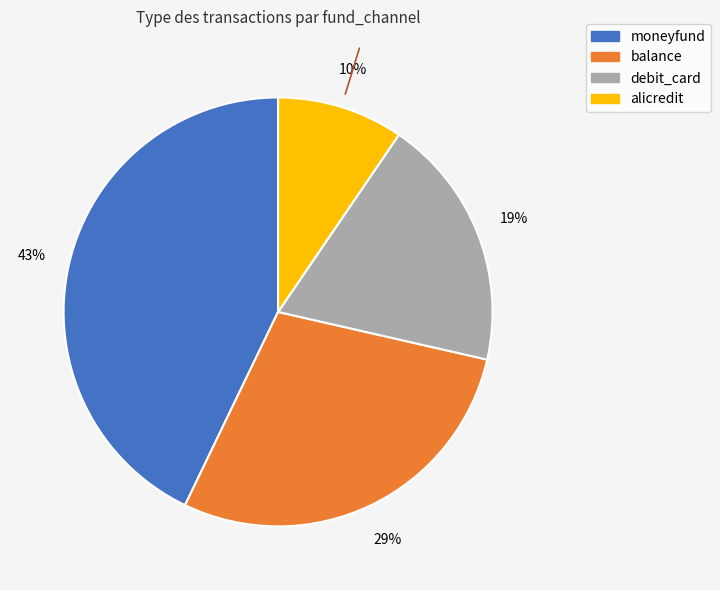

Rank the categories by value from lowest to highest.

alicredit, debit_card, balance, moneyfund